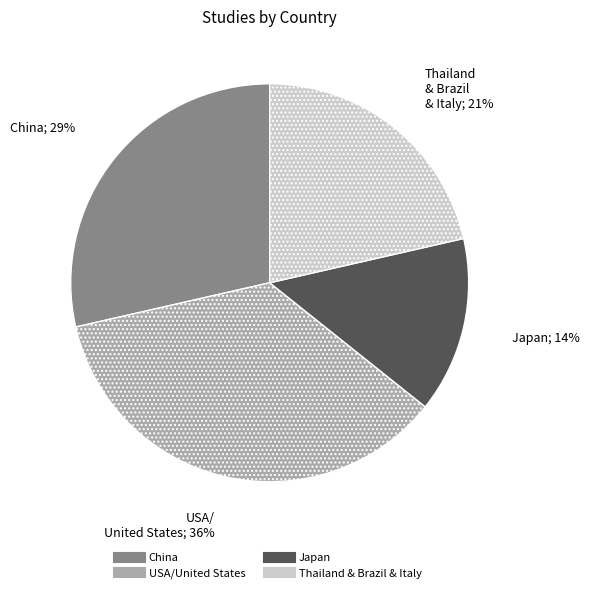

Does any single category account for the majority?

No